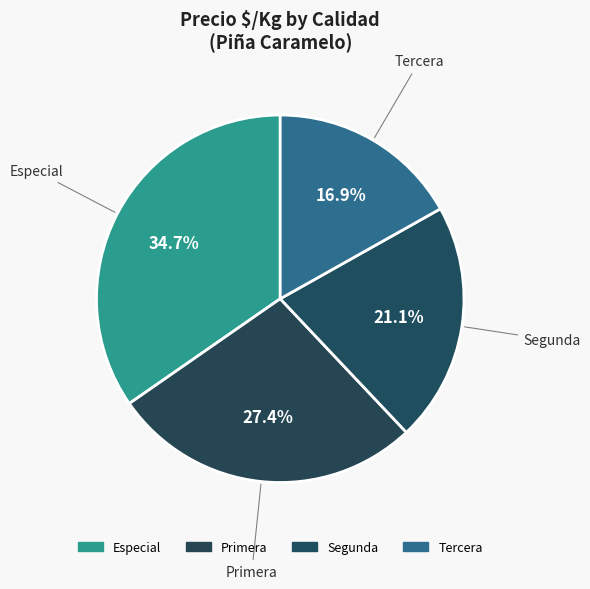

Count the number of slices in the pie.

4